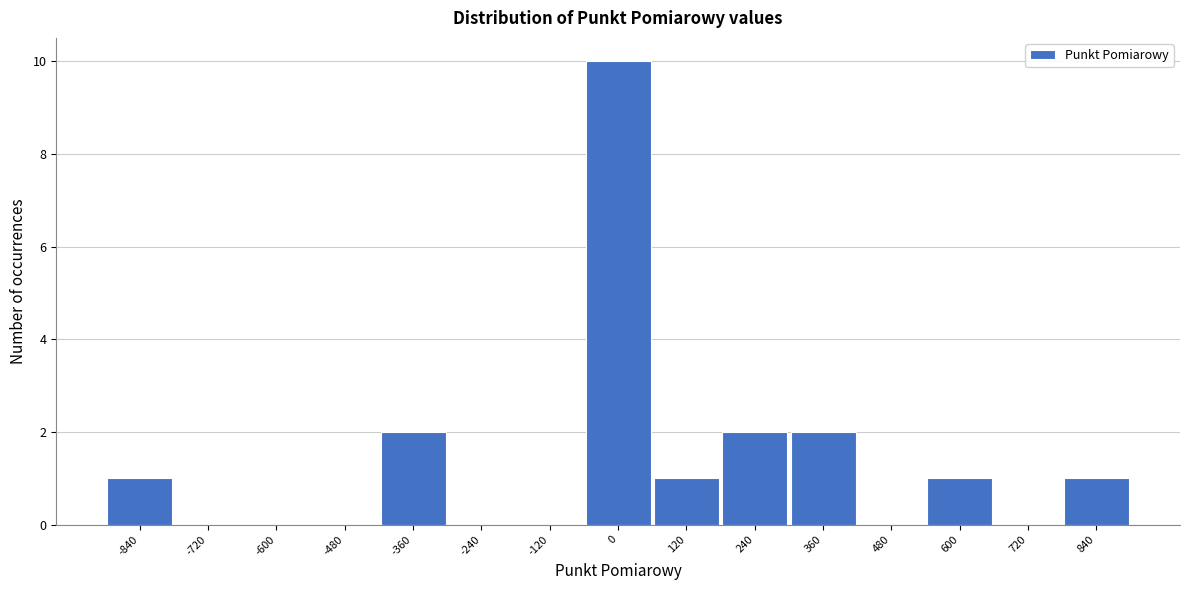

Reading left to right, list every bar in this chart as the range it spans on the x-axis followed by its height. The values are not printed on the chart, so give them approximately, as read against the axis.

-900 to -780: 1
-780 to -660: 0
-660 to -540: 0
-540 to -420: 0
-420 to -300: 2
-300 to -180: 0
-180 to -60: 0
-60 to 60: 10
60 to 180: 1
180 to 300: 2
300 to 420: 2
420 to 540: 0
540 to 660: 1
660 to 780: 0
780 to 900: 1